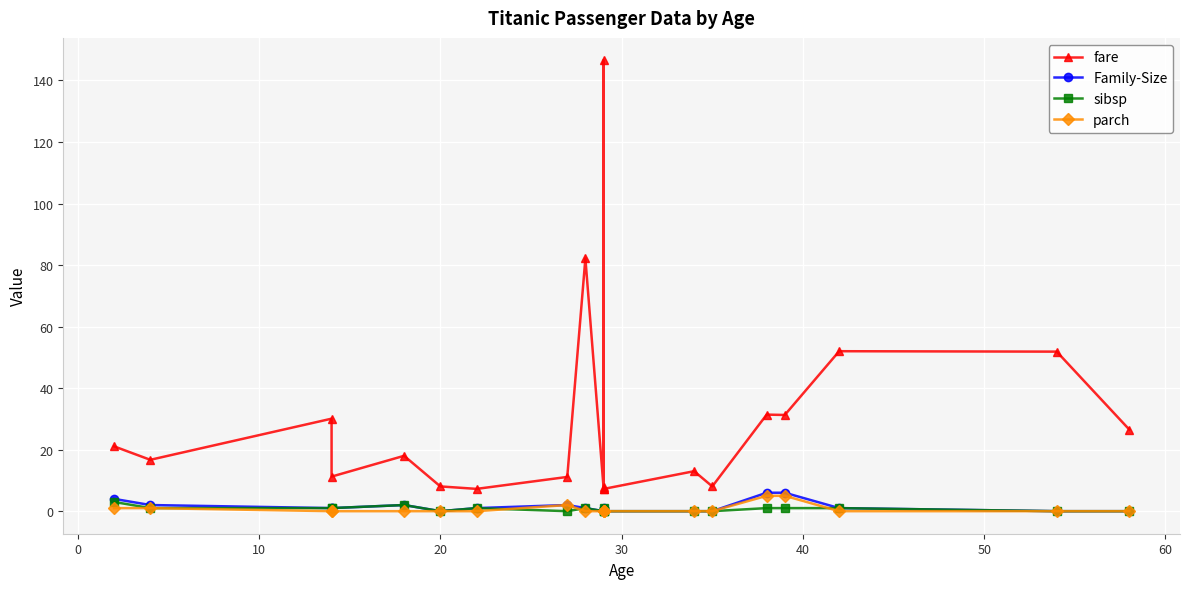

True or false: fare and Family-Size cross at least once.

False